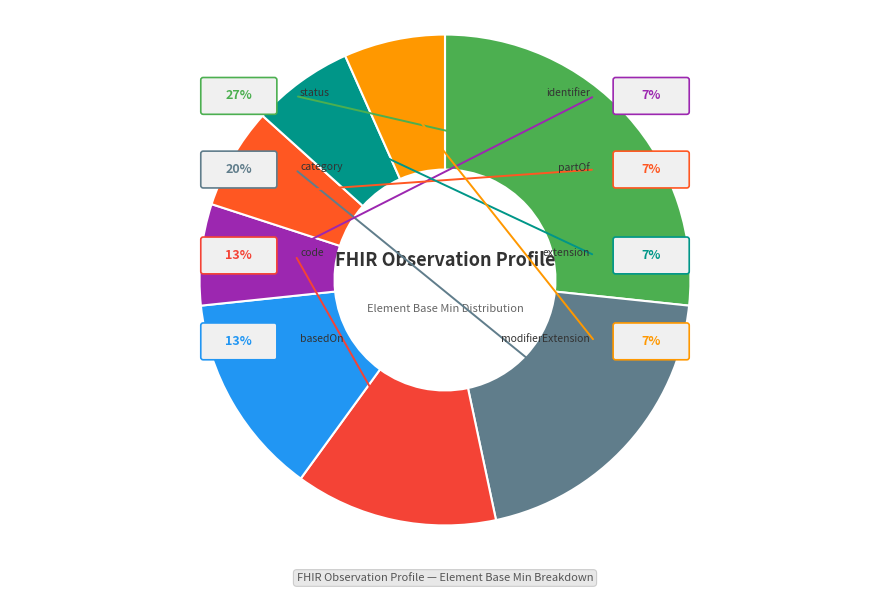

To the nearest percent, what is the difference between the largest and smallest slice percentages?

20%